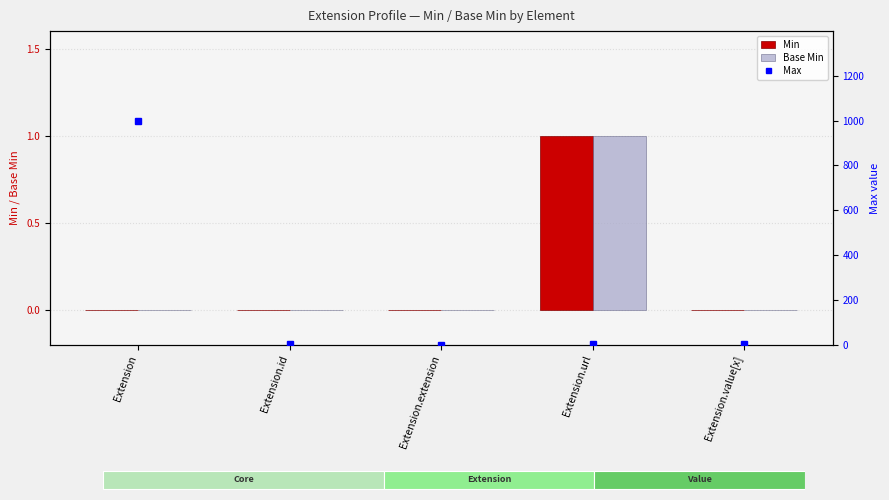

Which series has the widest spread of values?

Max